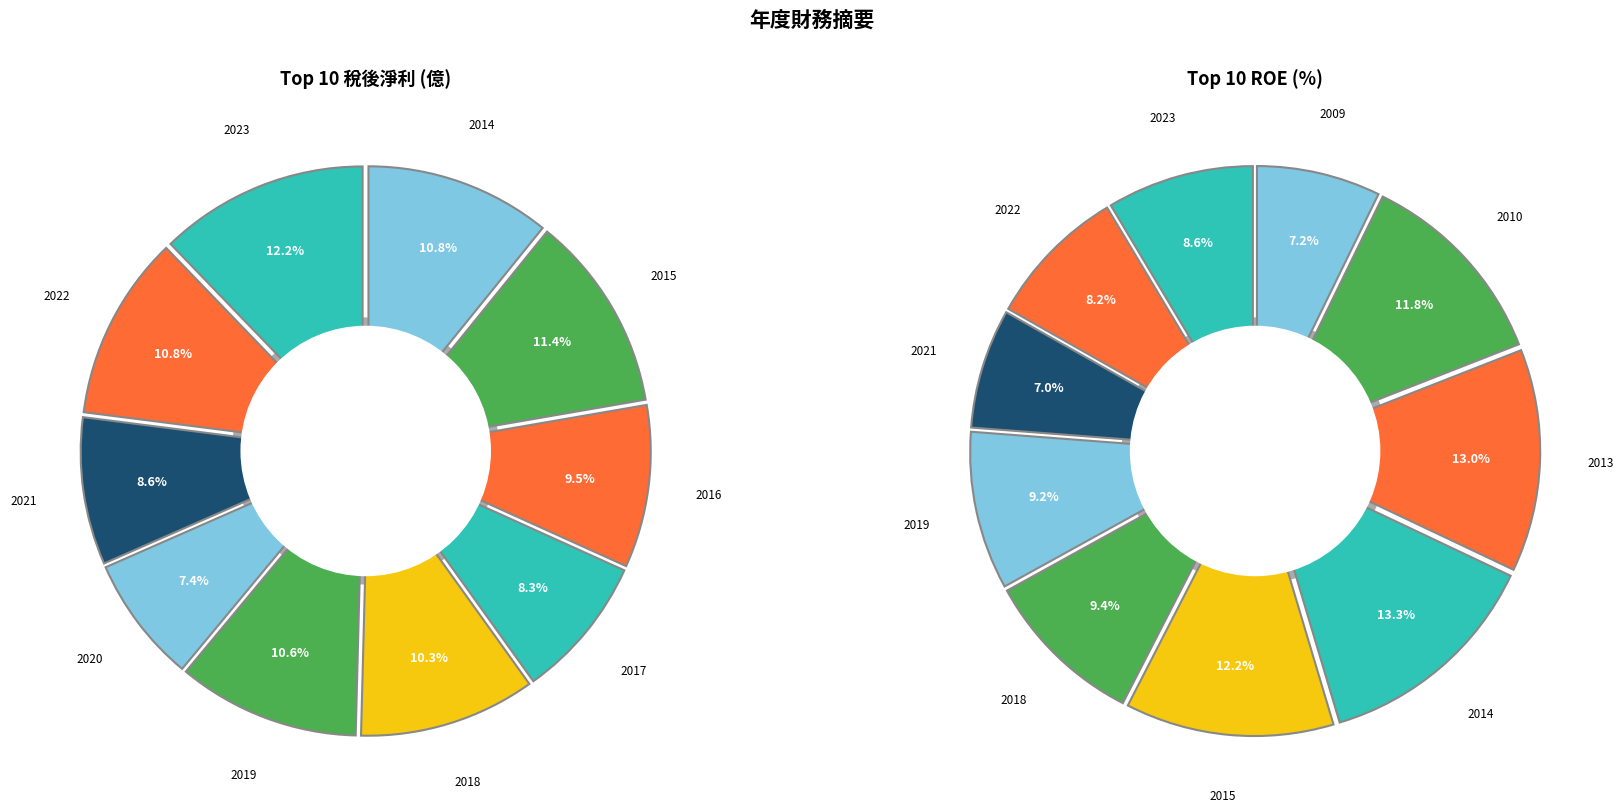

To the nearest percent, what is the combined percentage of 2020 and 2014?

18%